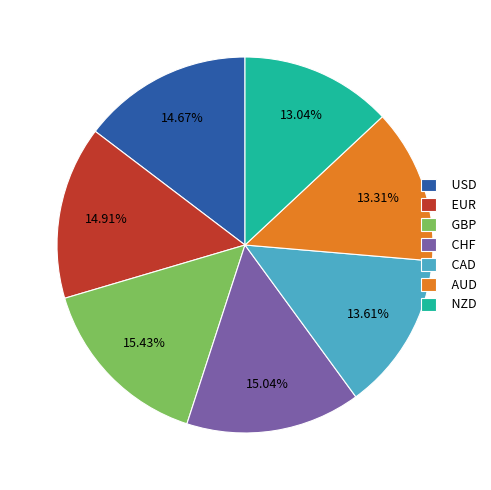

Count the number of slices in the pie.

7